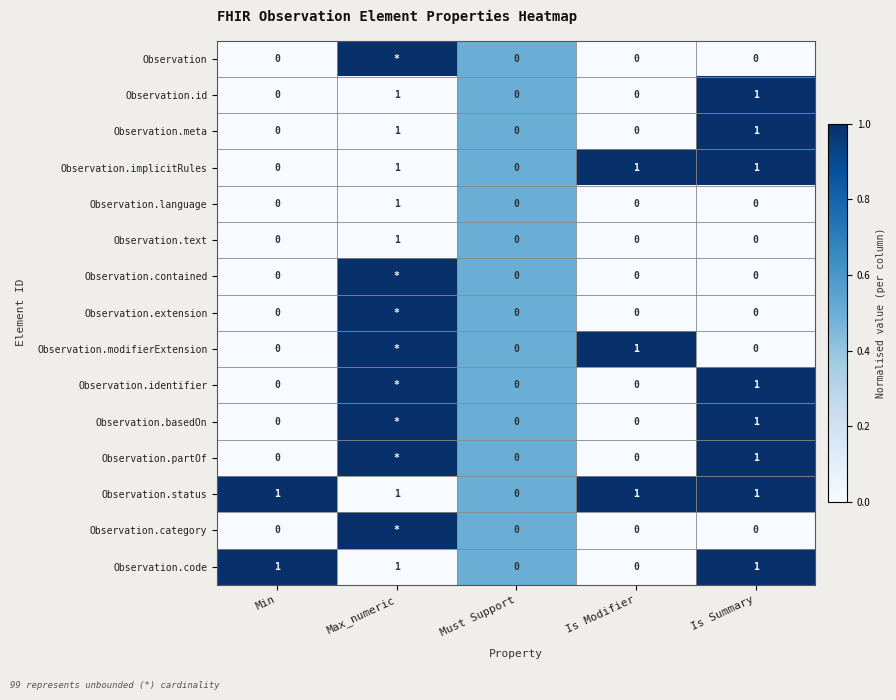

How many positive values does the Observation.status series have?

4